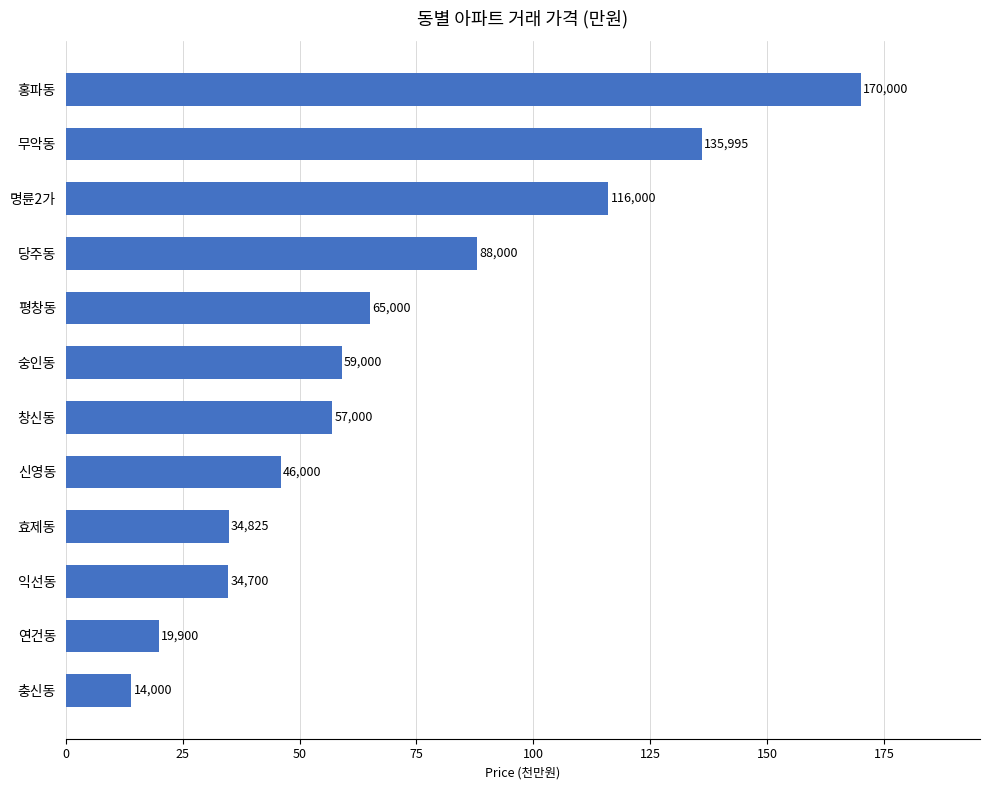

Does the chart contain stacked bars?

No